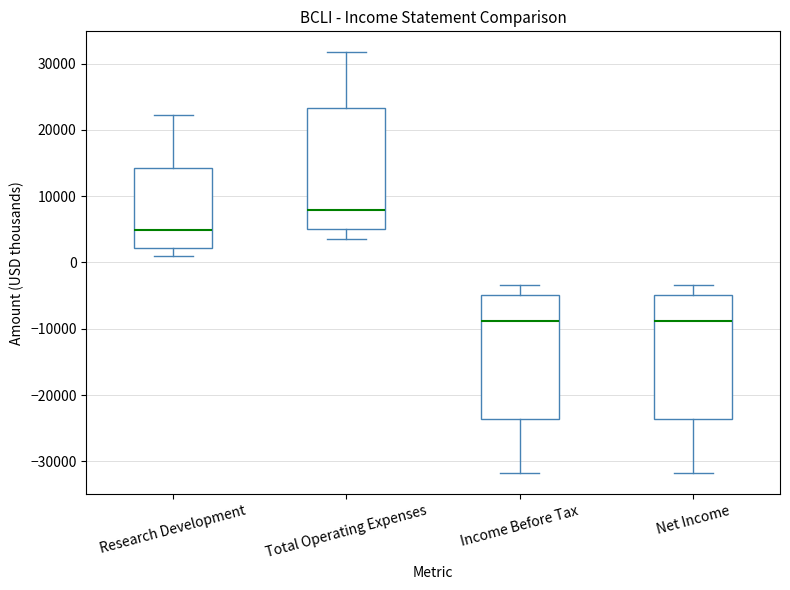

Where does the upper whisker of the box for Net Income end on the y-axis? The values are not printed on the chart, so give them approximately, as read against the axis.

-3000